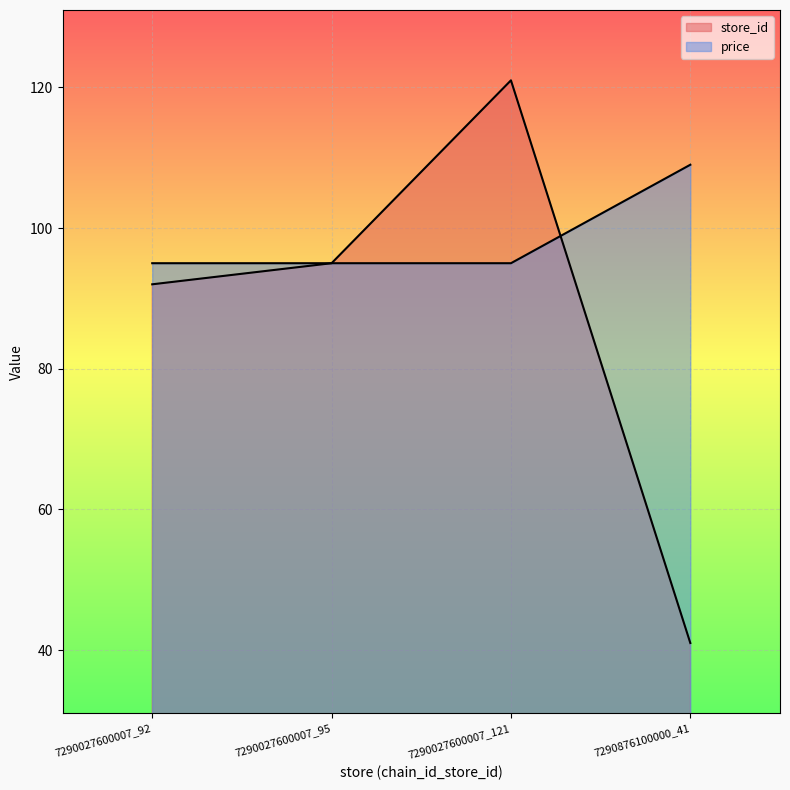

Does the chart display data point markers on the line(s)?

No